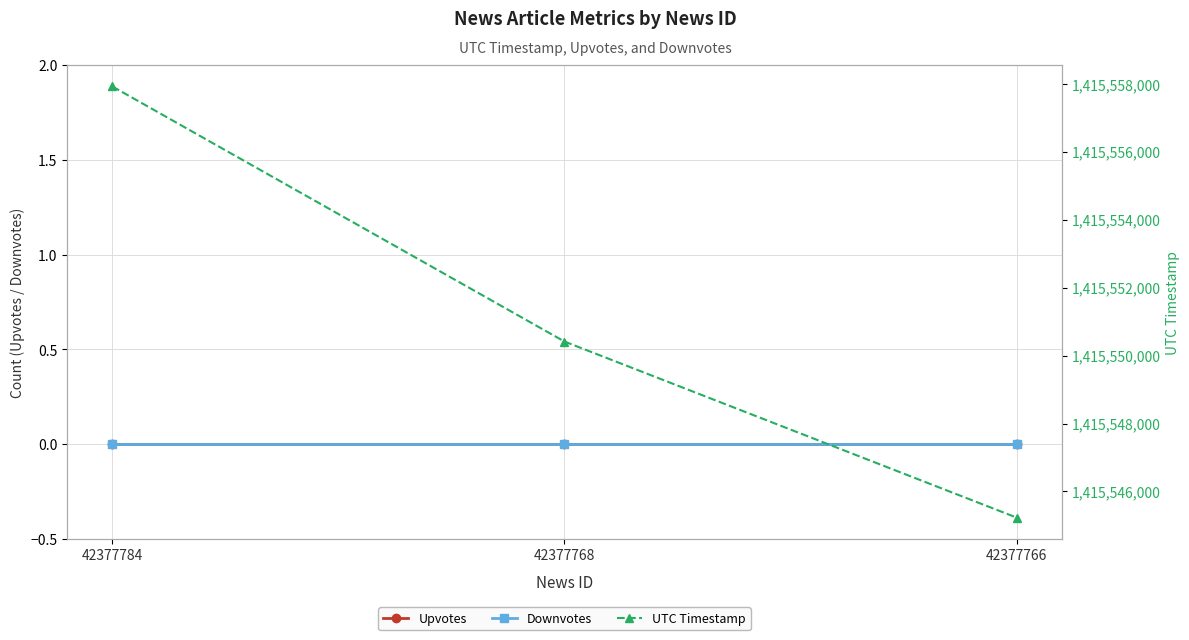

Reading left to right, what are all the values shown in this chart?

Upvotes: 0	0	0
Downvotes: 0	0	0
UTC Timestamp: 1415557920	1415550413	1415545232